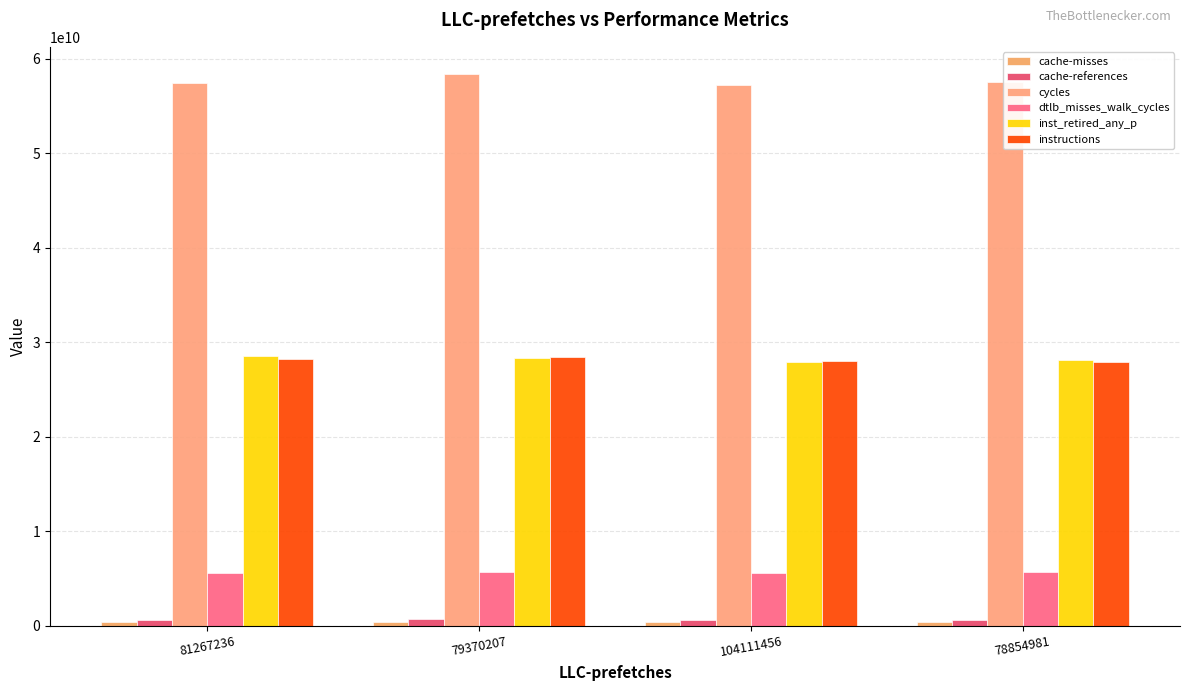

What is the difference between the highest and lowest values at 79370207?

57990916411